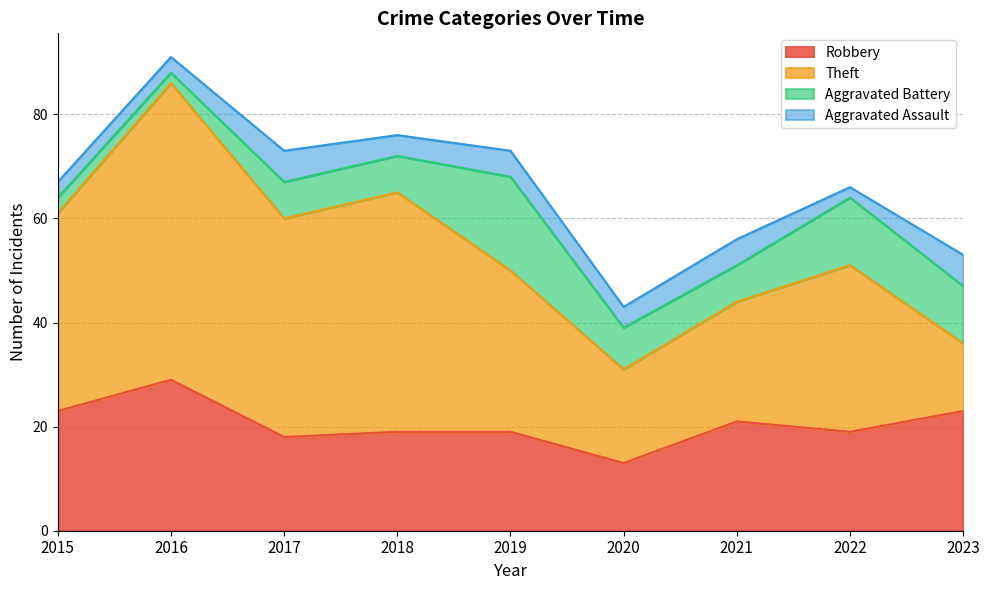

Which category has the highest value in the Theft series?

2016